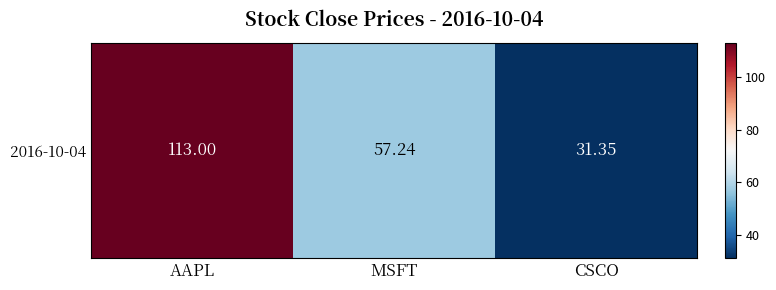

How many values are below 57?

1